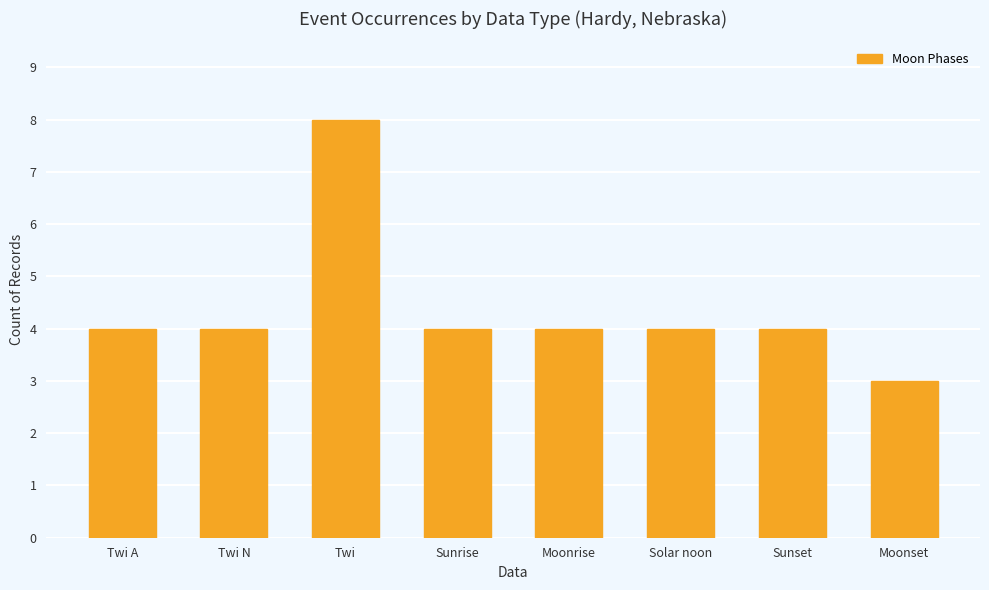

How many values are between 4 and 5?

6